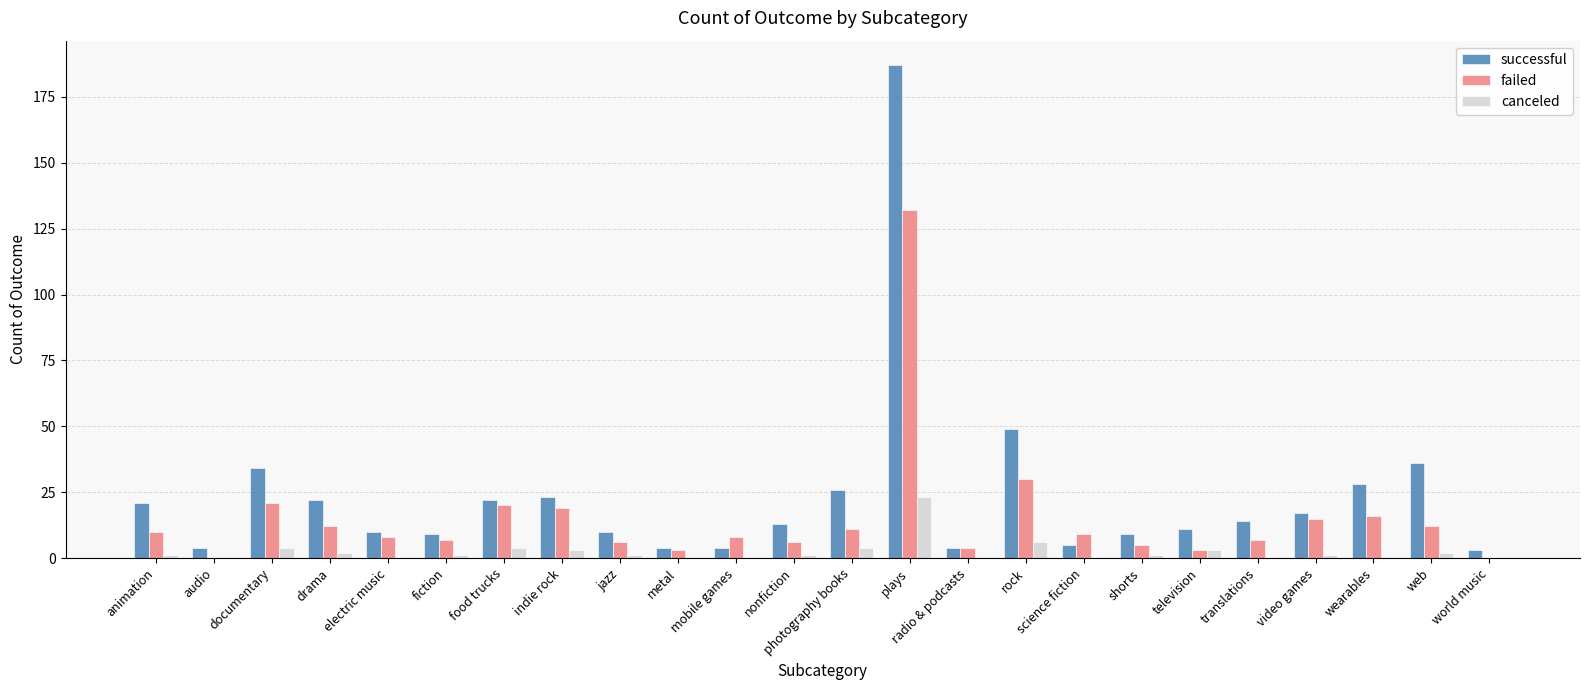

Is it true that failed equals 52 at plays?

False